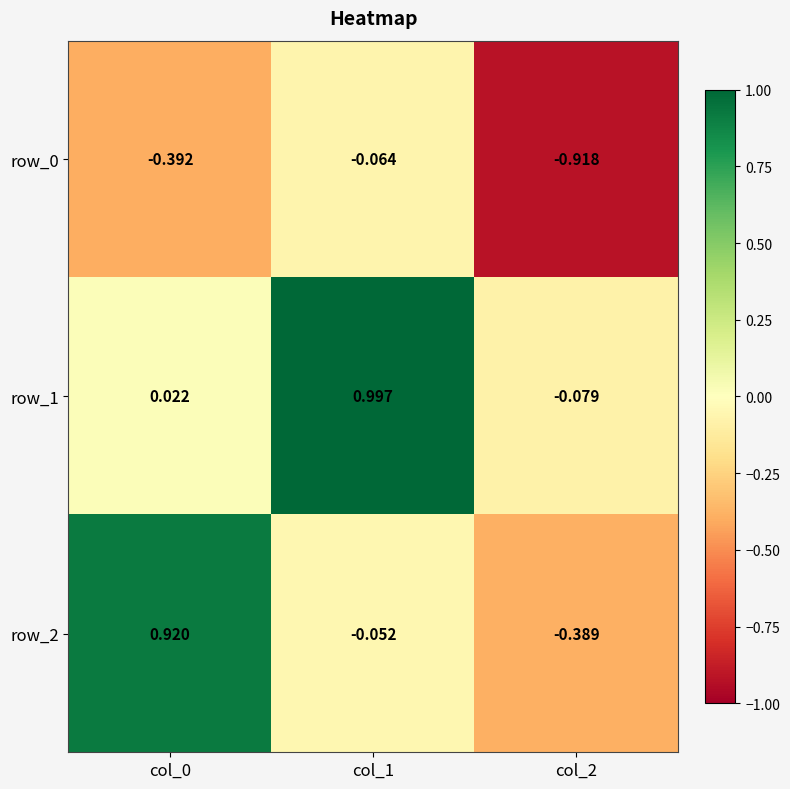

Which series has the largest total across all categories?

row_1